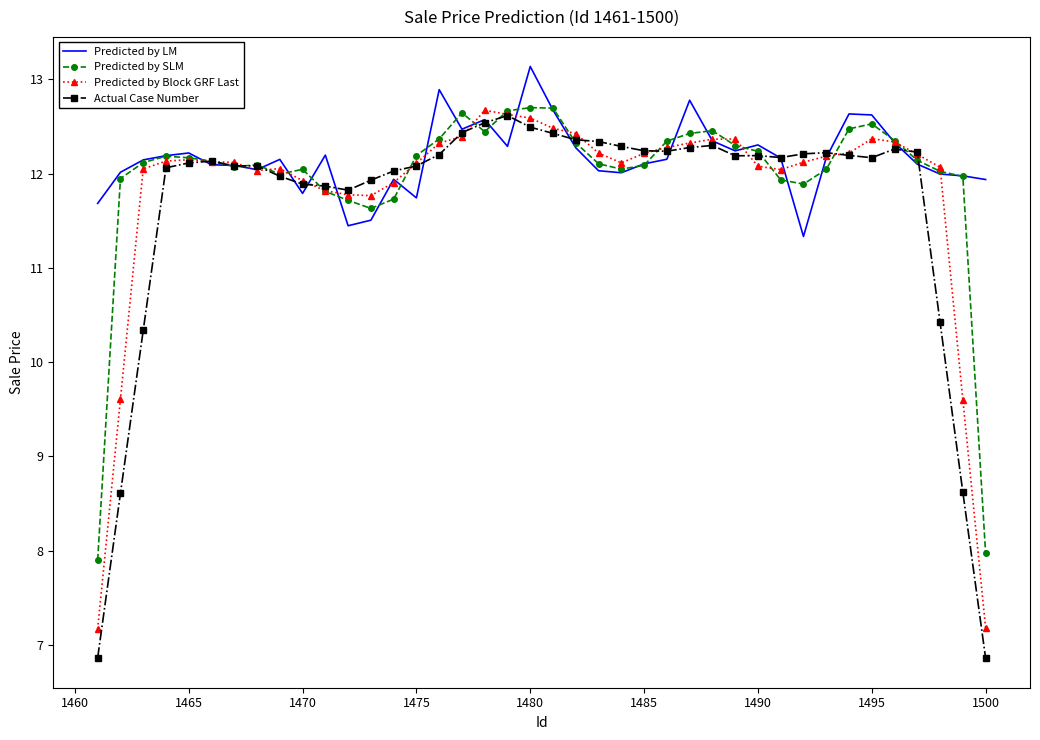

What are all the series names shown in the legend?

Predicted by LM, Predicted by SLM, Predicted by Block GRF Last, Actual Case Number